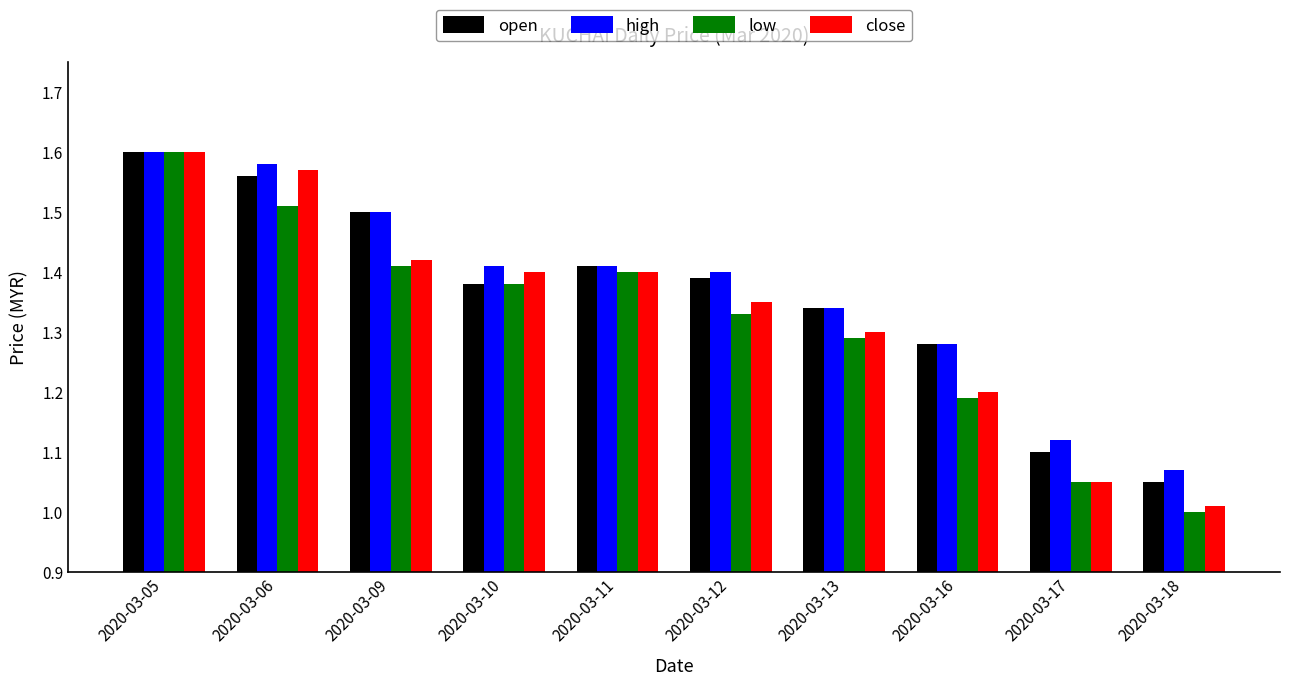

The high series shows 2.0 at 2020-03-10. True or false?

False